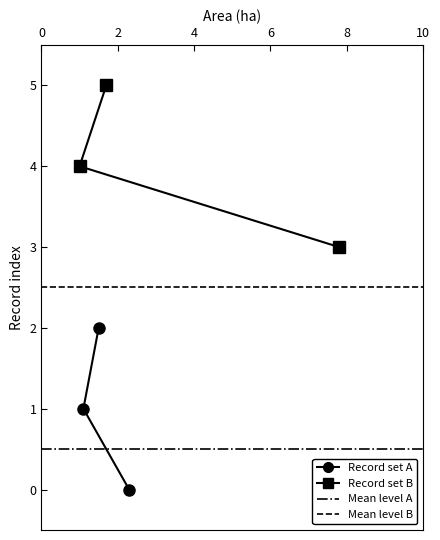

Read the Area (ha) value at A 33192-2023.

7.8